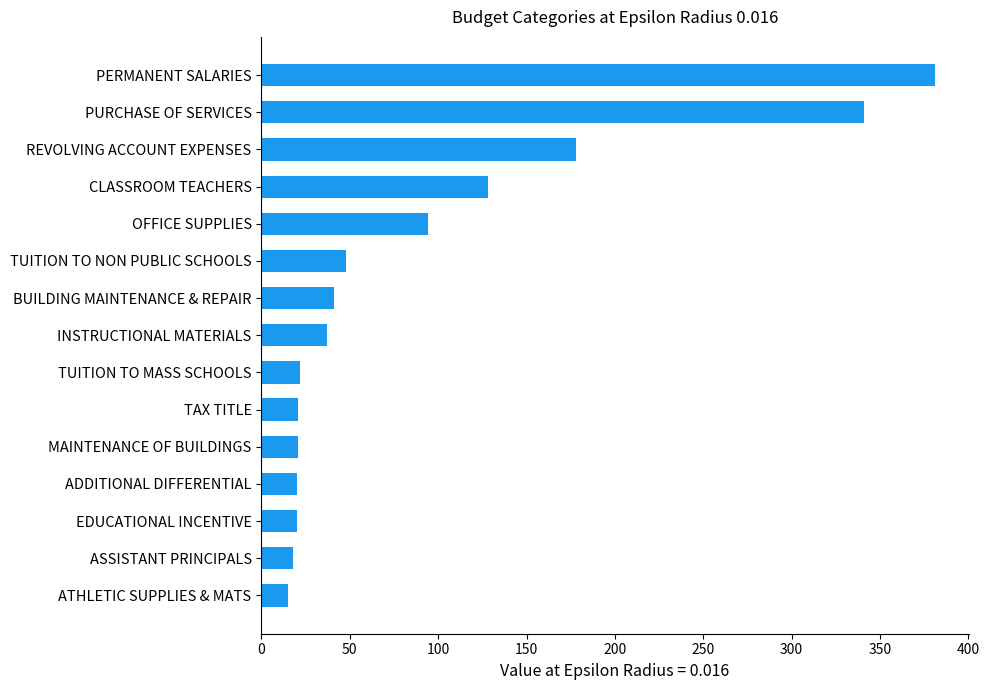

Are the bars horizontal?

Yes